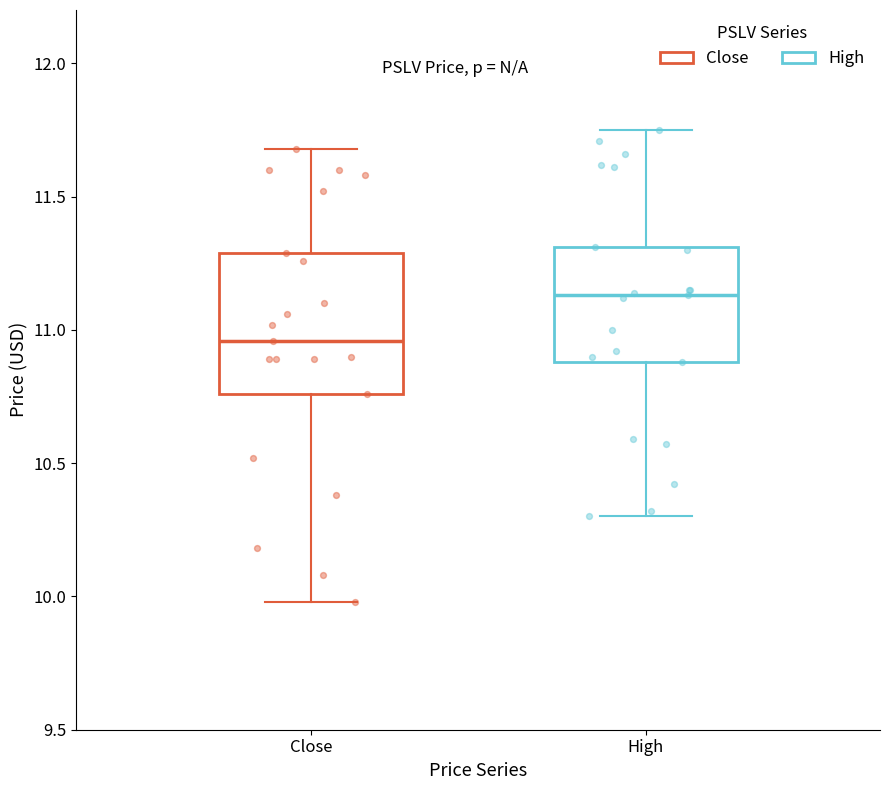

Which box has the lowest median line?

Close